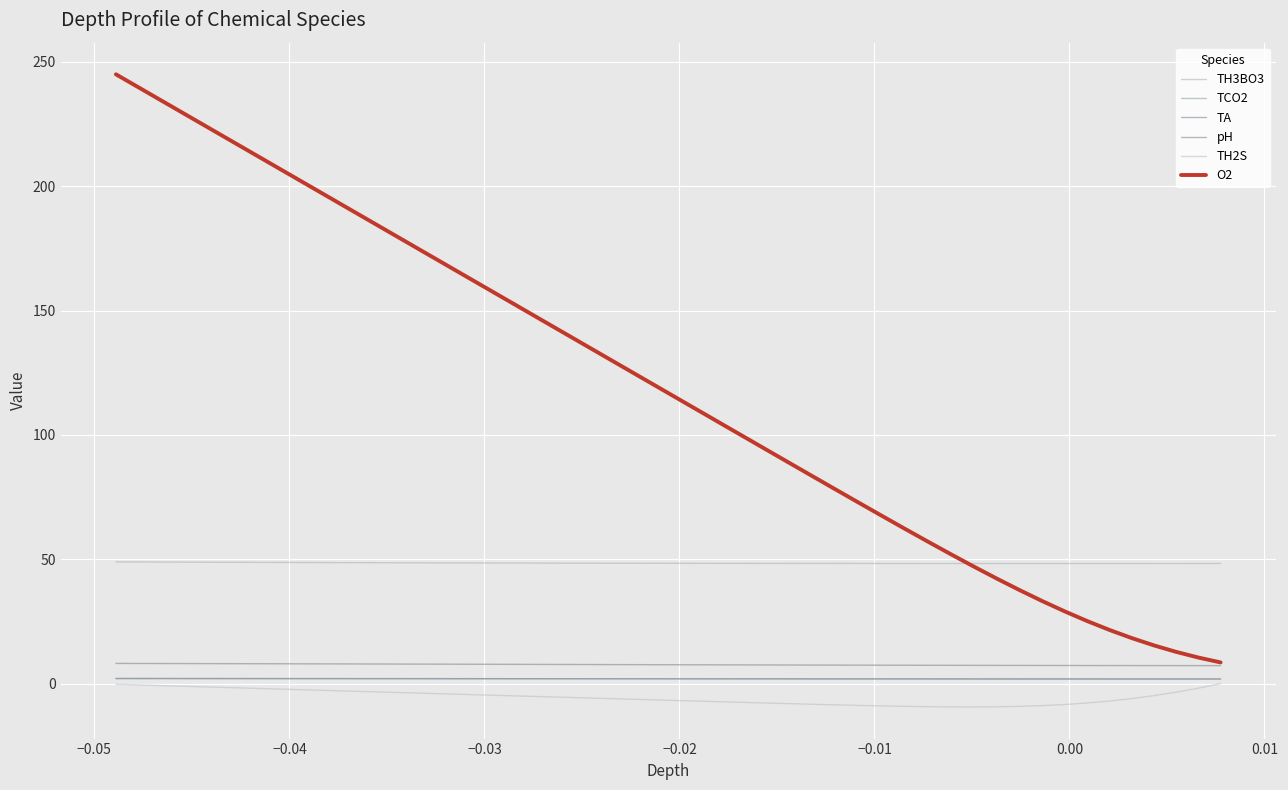

What is the greatest value displayed?

245.0